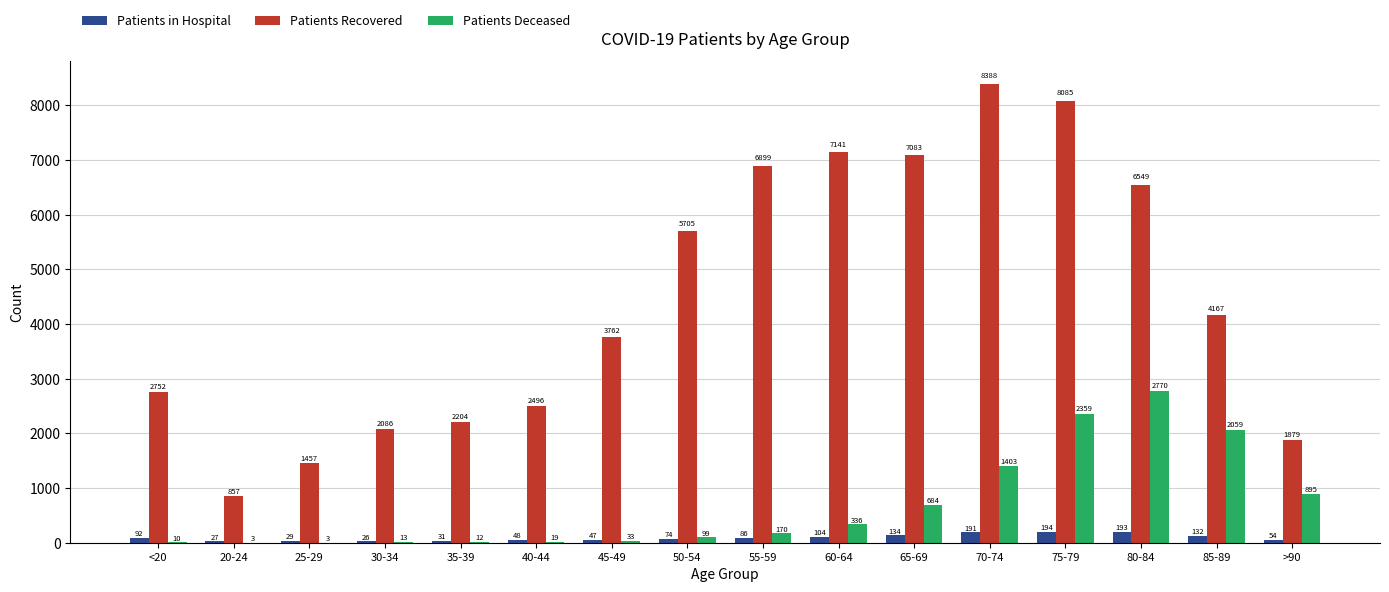

Where is Patients Recovered nearest to the value 4622?

85-89